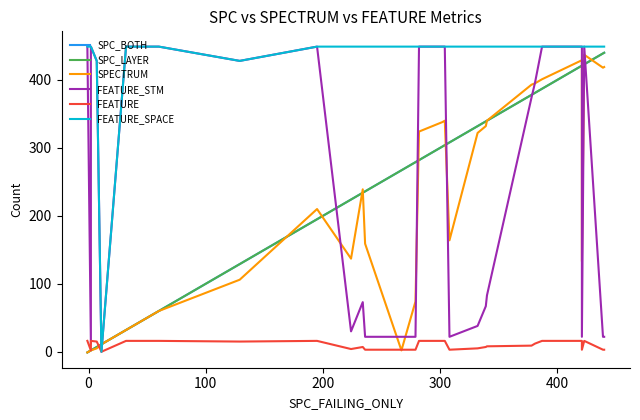

True or false: FEATURE_STM has a value of 88 at 25.

False